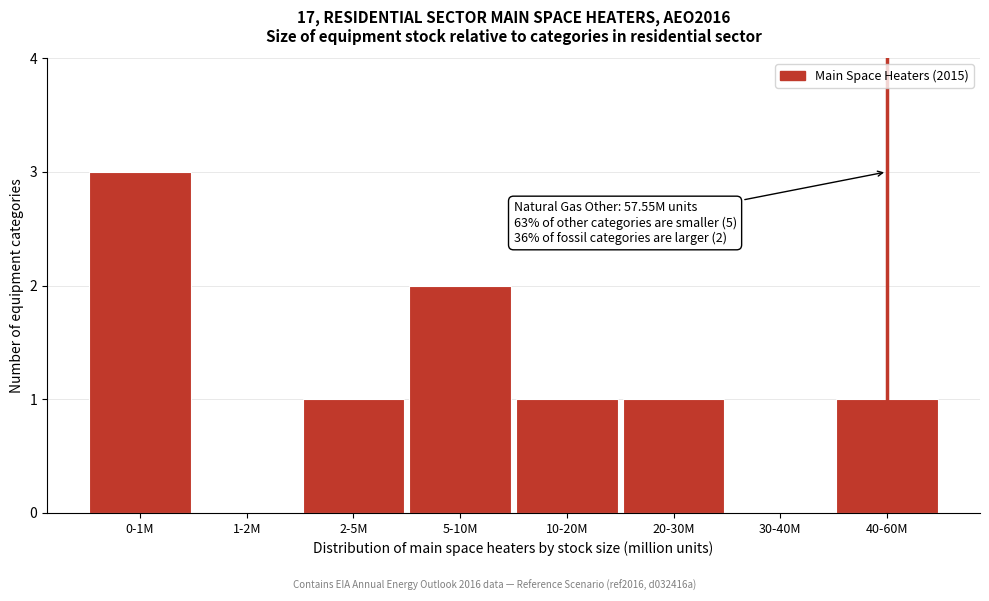

Reading left to right, list all the values displayed in this chart.

0-1M=3	1-2M=0	2-5M=1	5-10M=2	10-20M=1	20-30M=1	30-40M=0	40-60M=1